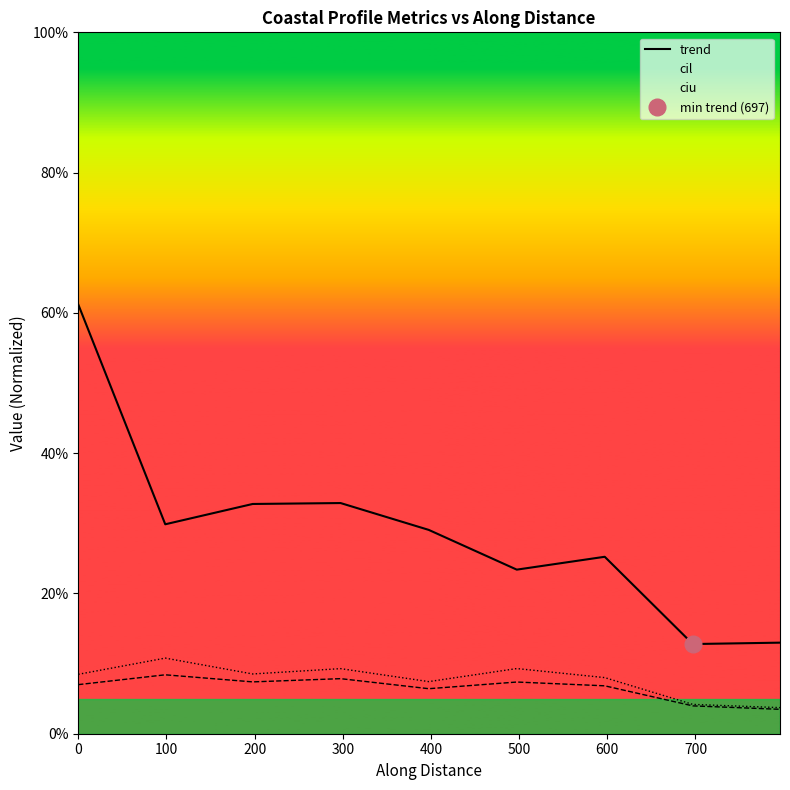

Read the value at 200.

0.3